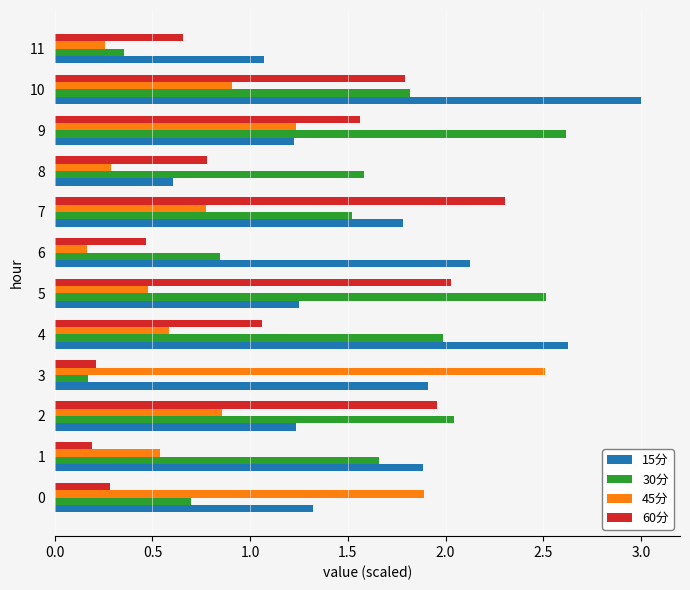

Which series changed the most between 10 and 11?

15分